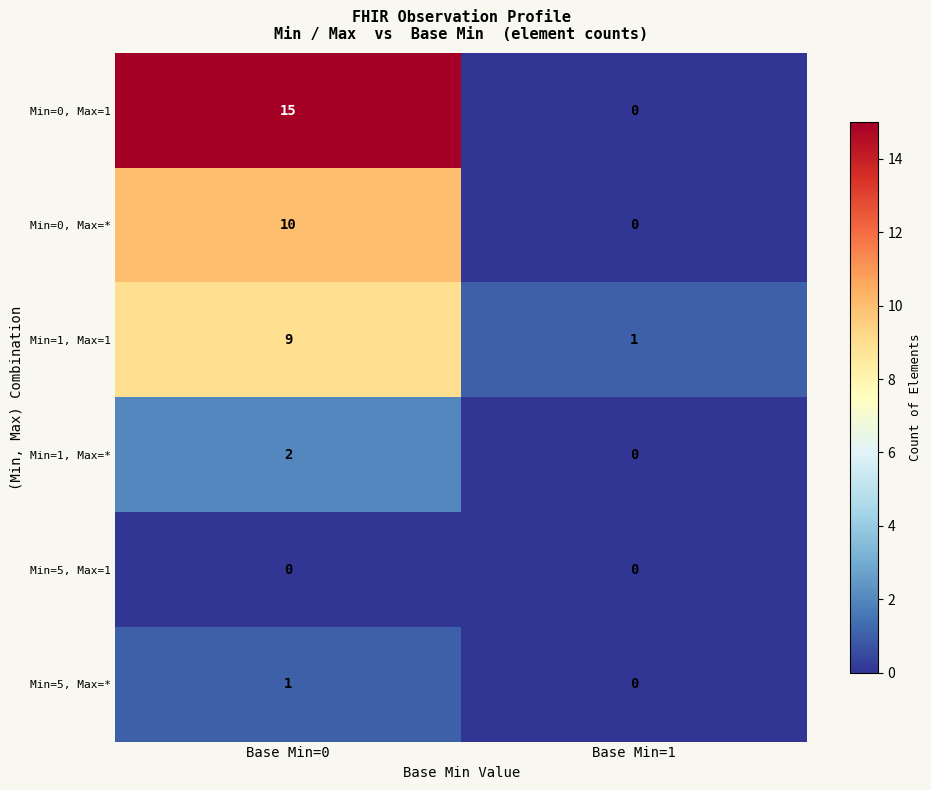

Which series has the widest spread of values?

Min=0, Max=1